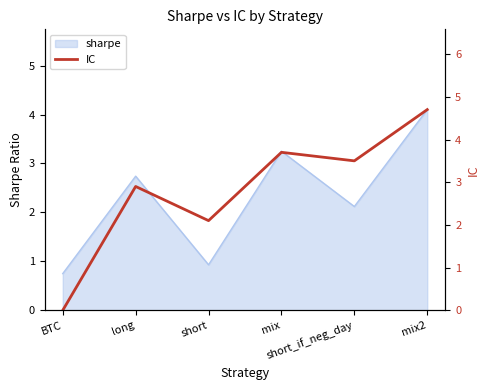

What is the approximate value at mix?

3.7